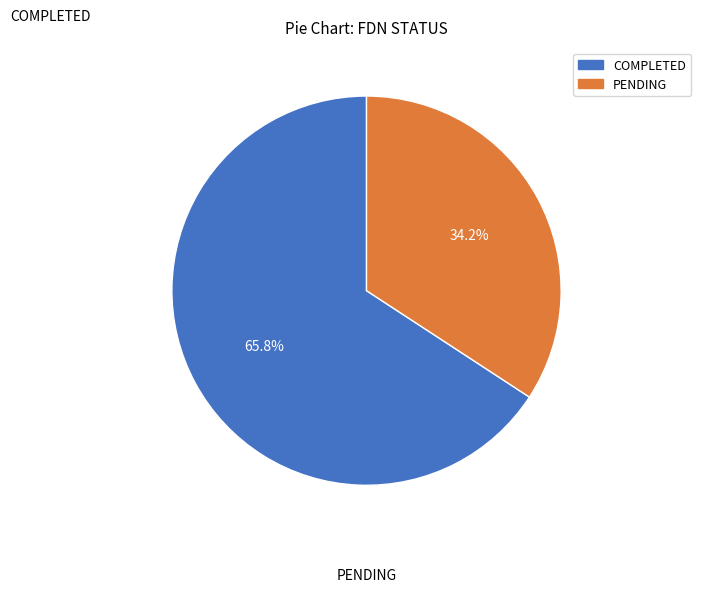

What percentage is NOT represented by COMPLETED?

34.2%